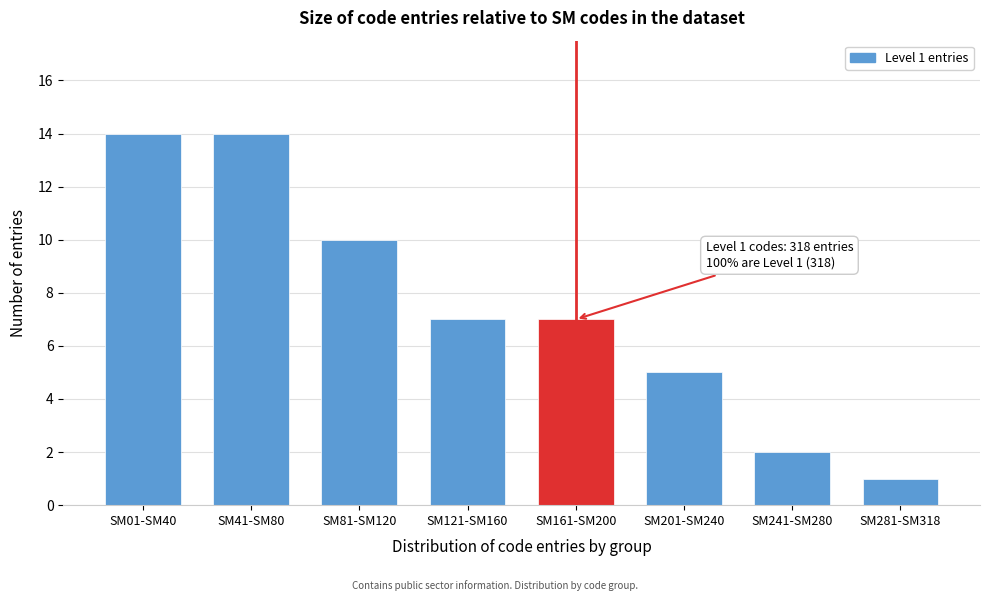

Reading right to left, extract all data points from this chart.

1	2	5	7	7	10	14	14